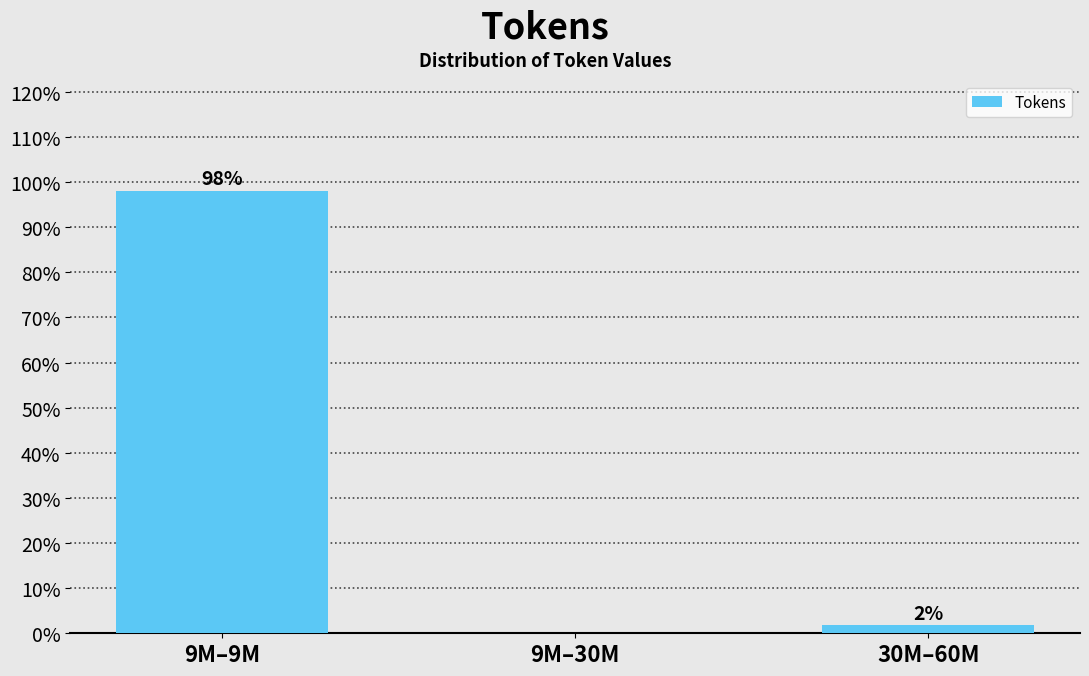

Which has a higher value, 9M–9M or 9M–30M?

9M–9M